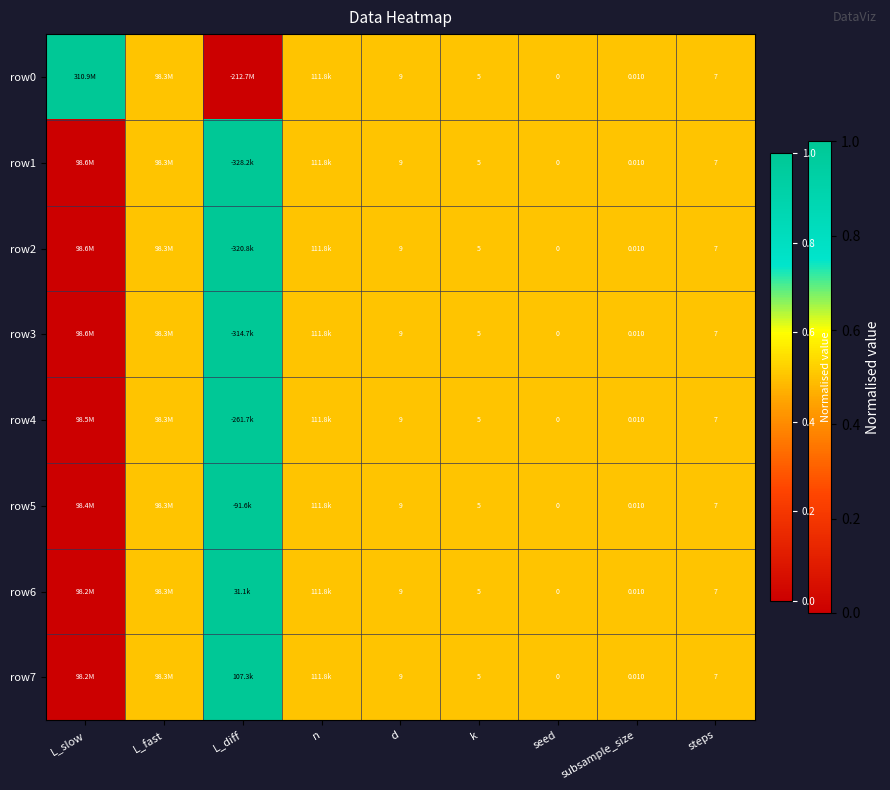

What is the maximum value for row0?

1.0